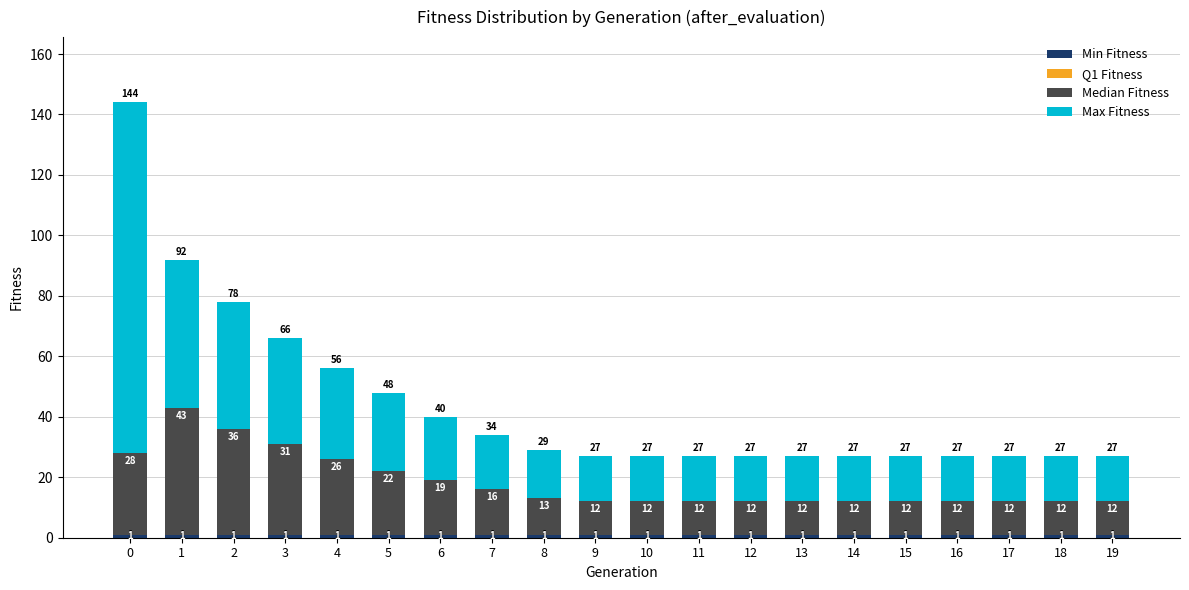

What is the total value across all series at 18?

27